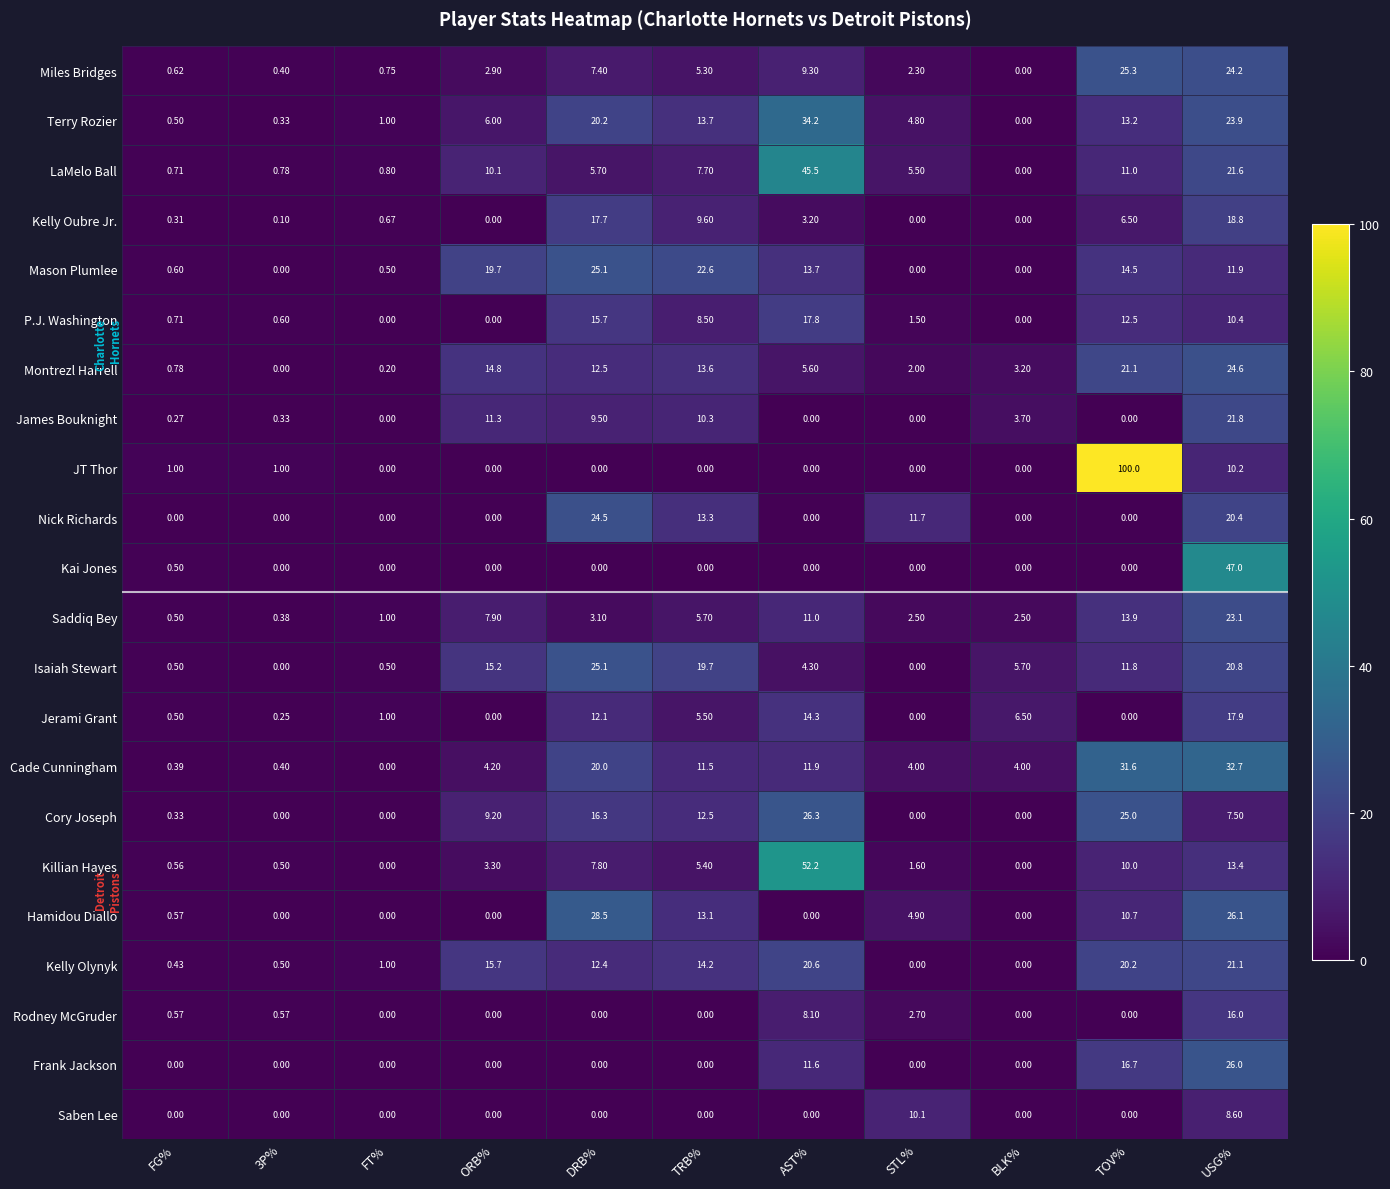

Which series changed the most between ORB% and TOV%?

JT Thor